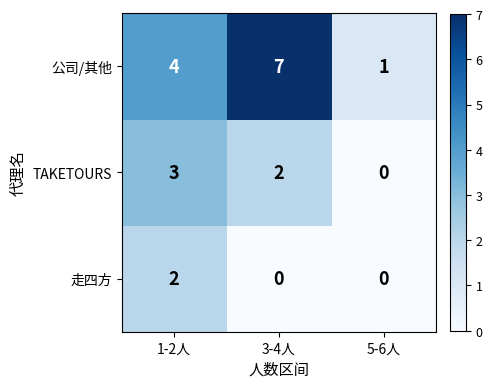

Reading left to right, what are all the values shown in this chart?

公司/其他: 4	7	1
TAKETOURS: 3	2	0
走四方: 2	0	0